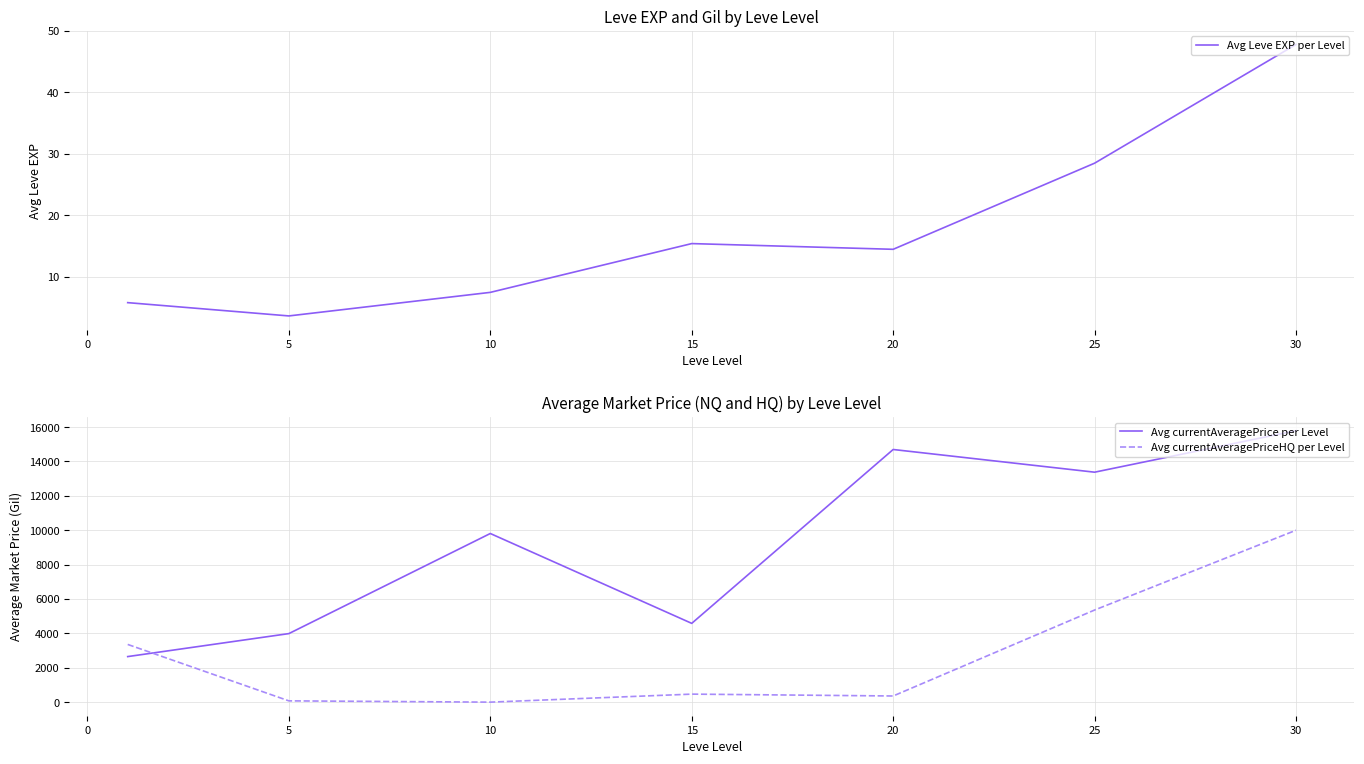

What is the maximum value for Avg currentAveragePriceHQ per Level?

10000.0